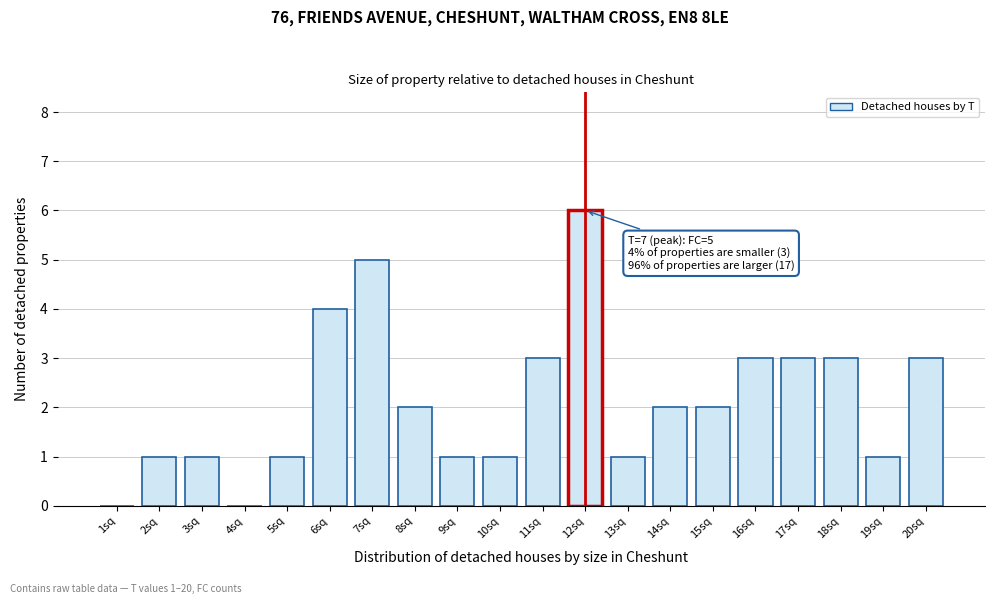

Reading left to right, extract all data points from this chart.

1sq=0	2sq=1	3sq=1	4sq=0	5sq=1	6sq=4	7sq=5	8sq=2	9sq=1	10sq=1	11sq=3	12sq=6	13sq=1	14sq=2	15sq=2	16sq=3	17sq=3	18sq=3	19sq=1	20sq=3